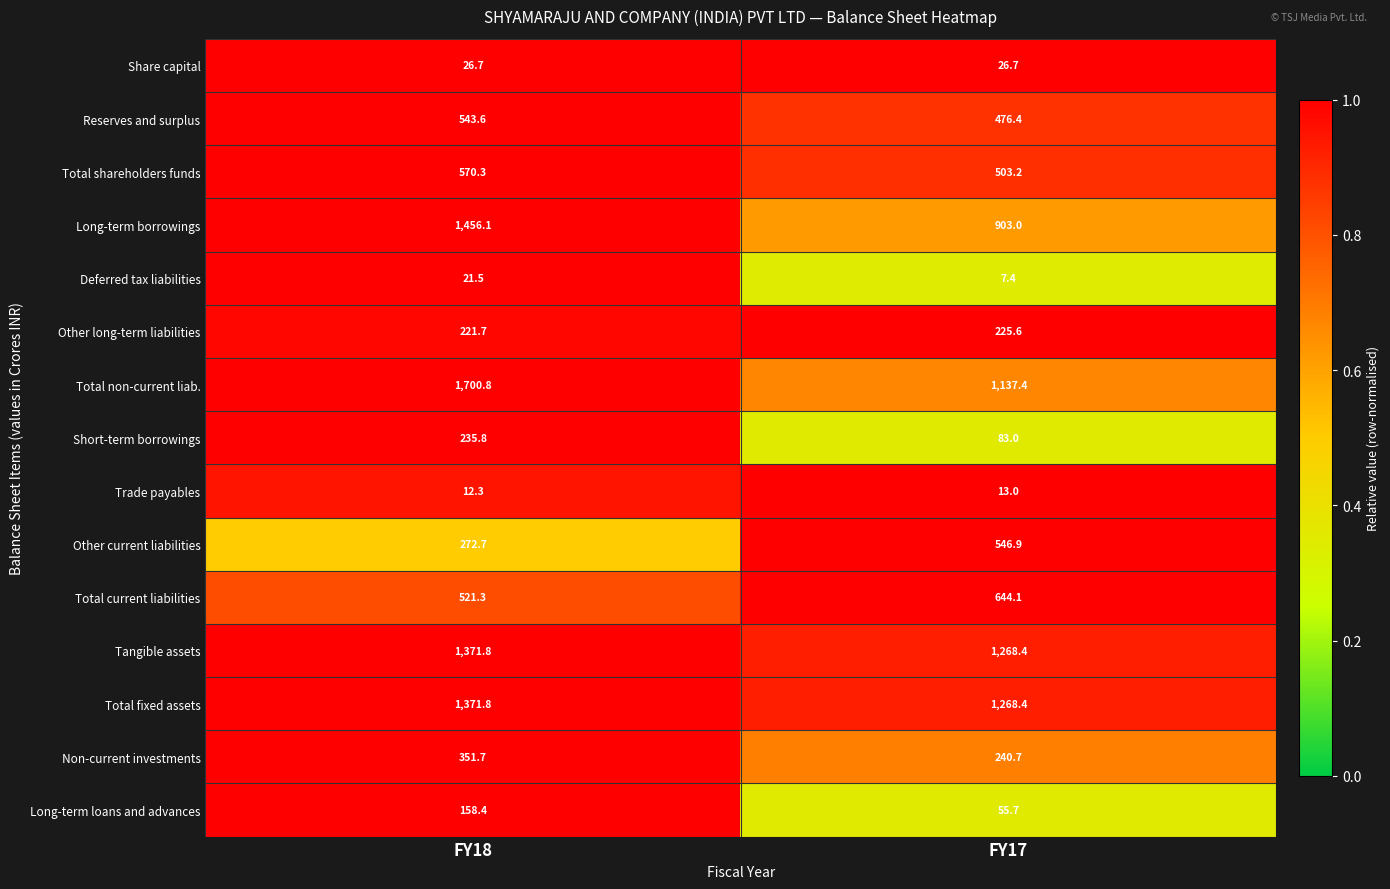

Reading left to right, extract all data points from this chart.

Share capital: 26.7	26.7
Reserves and surplus: 543.6	476.4
Total shareholders funds: 570.3	503.2
Long-term borrowings: 1456.1	903.0
Deferred tax liabilities: 21.5	7.4
Other long-term liabilities: 221.7	225.6
Total non-current liab.: 1700.8	1137.4
Short-term borrowings: 235.8	83.0
Trade payables: 12.3	13.0
Other current liabilities: 272.7	546.9
Total current liabilities: 521.3	644.1
Tangible assets: 1371.8	1268.4
Total fixed assets: 1371.8	1268.4
Non-current investments: 351.7	240.7
Long-term loans and advances: 158.4	55.7